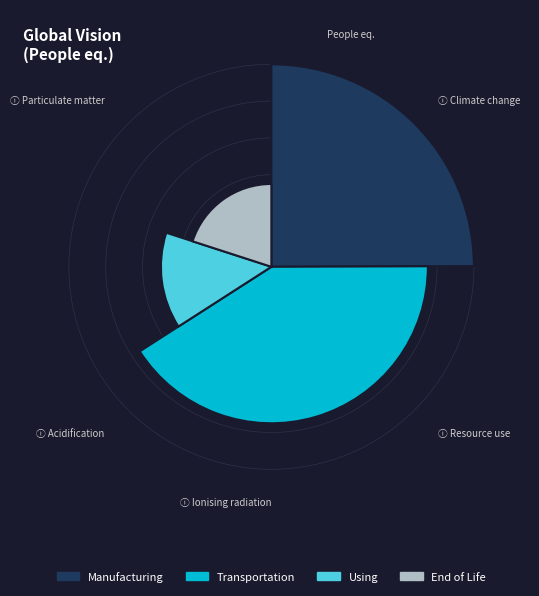

True or false: Tract 3.02 accounts for 22% of the total.

False